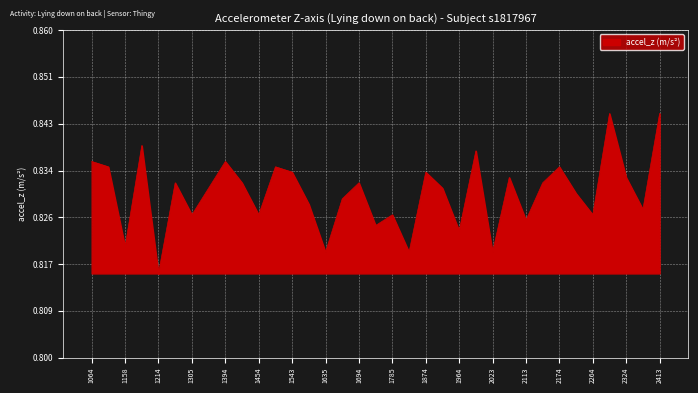

Which label corresponds to the smallest value in the chart?

1214